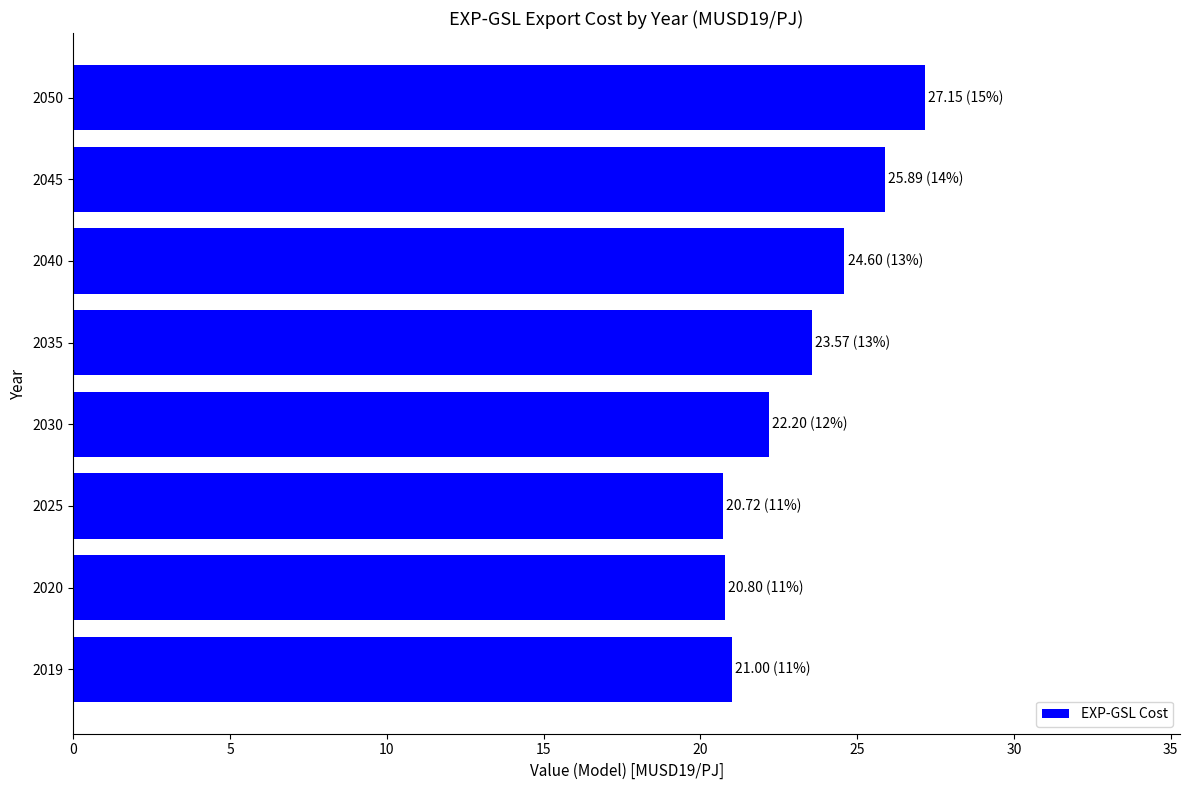

What is the difference between the maximum and minimum values?

6.4